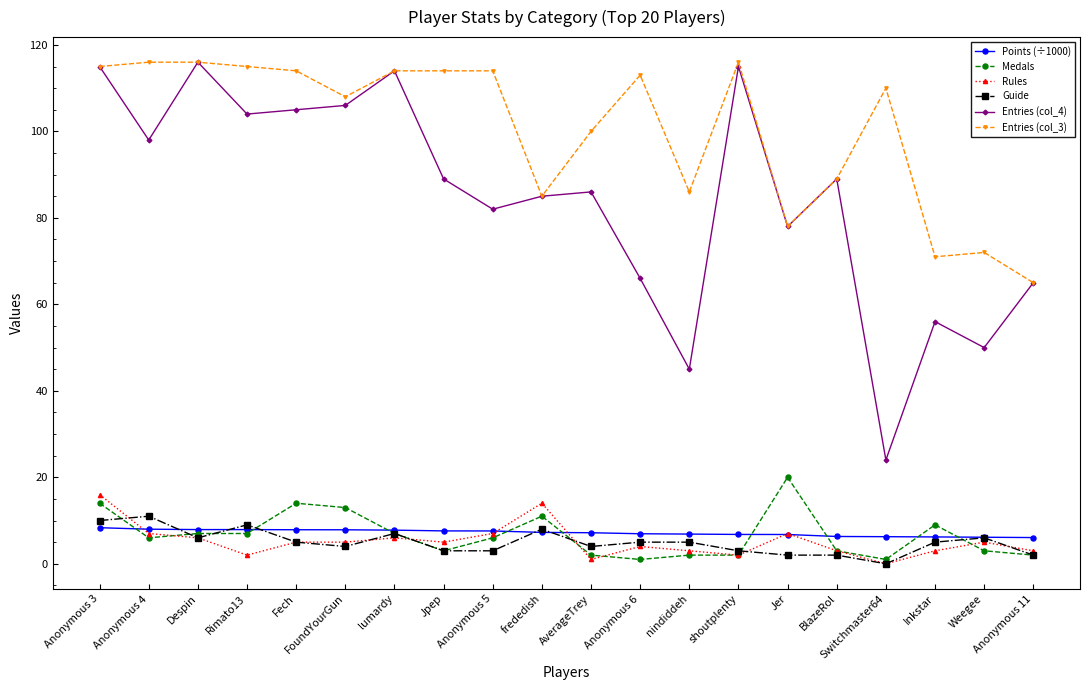

Is the value of Points (÷1000) at Despin greater than the value of Rules at Anonymous 3?

No